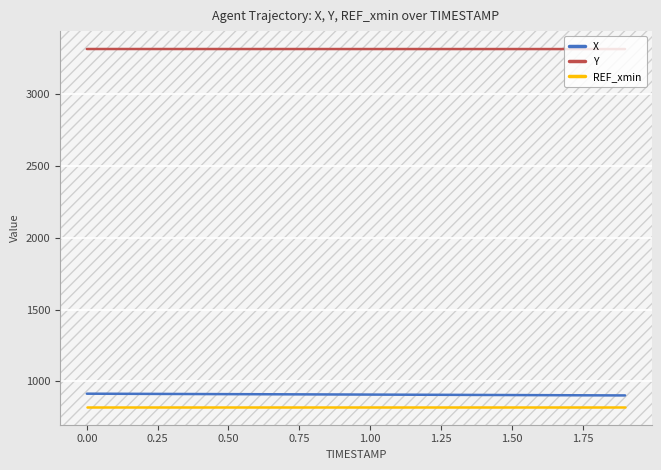

What is the minimum value shown in the chart?

823.5